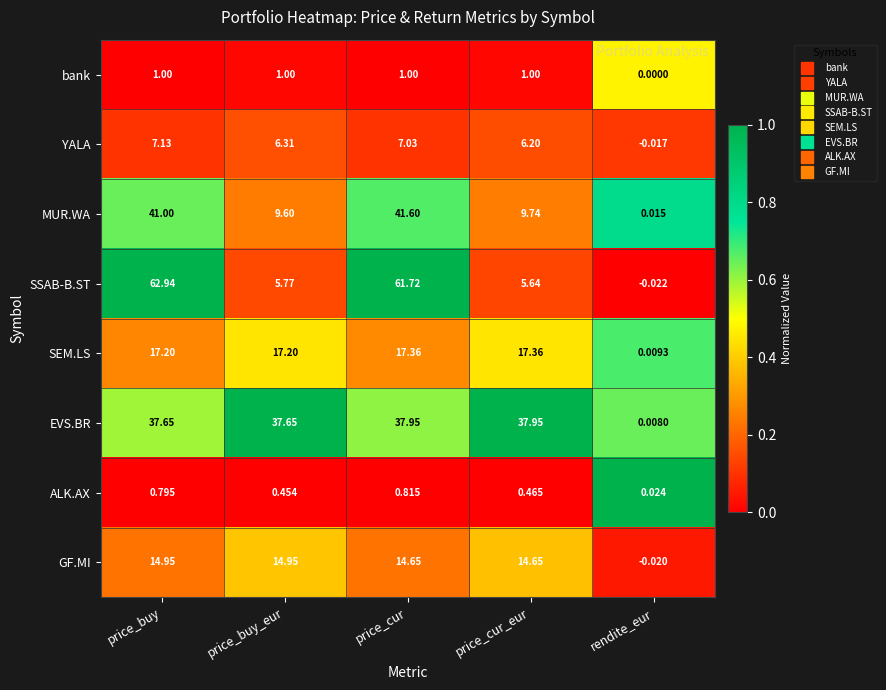

At which category is the sum across all series the highest?

price_buy